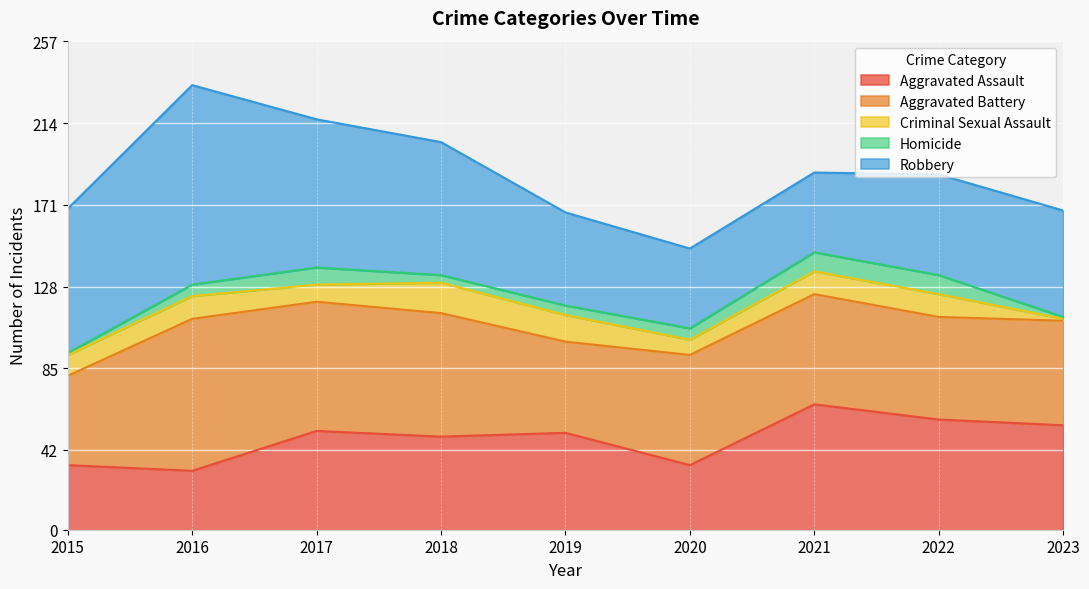

What is the average value of the Criminal Sexual Assault series?

11